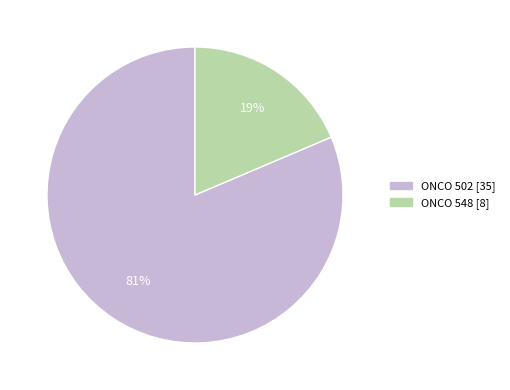

Count the number of slices in the pie.

2